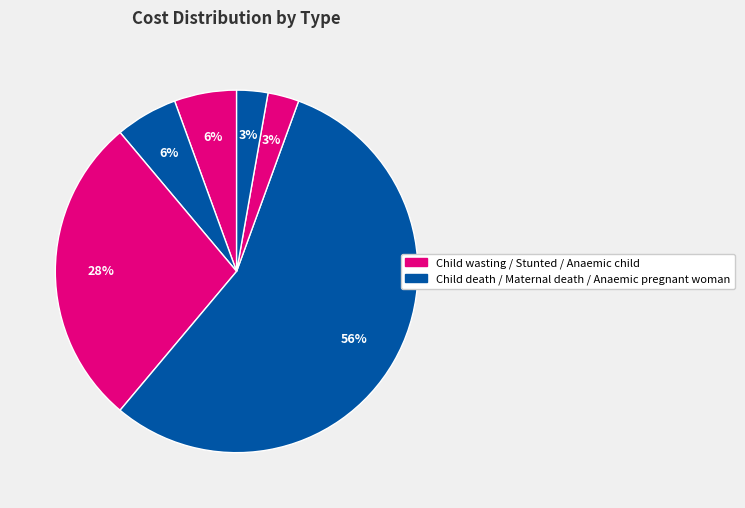

Which slice is the smallest?

Anaemic child (per year)